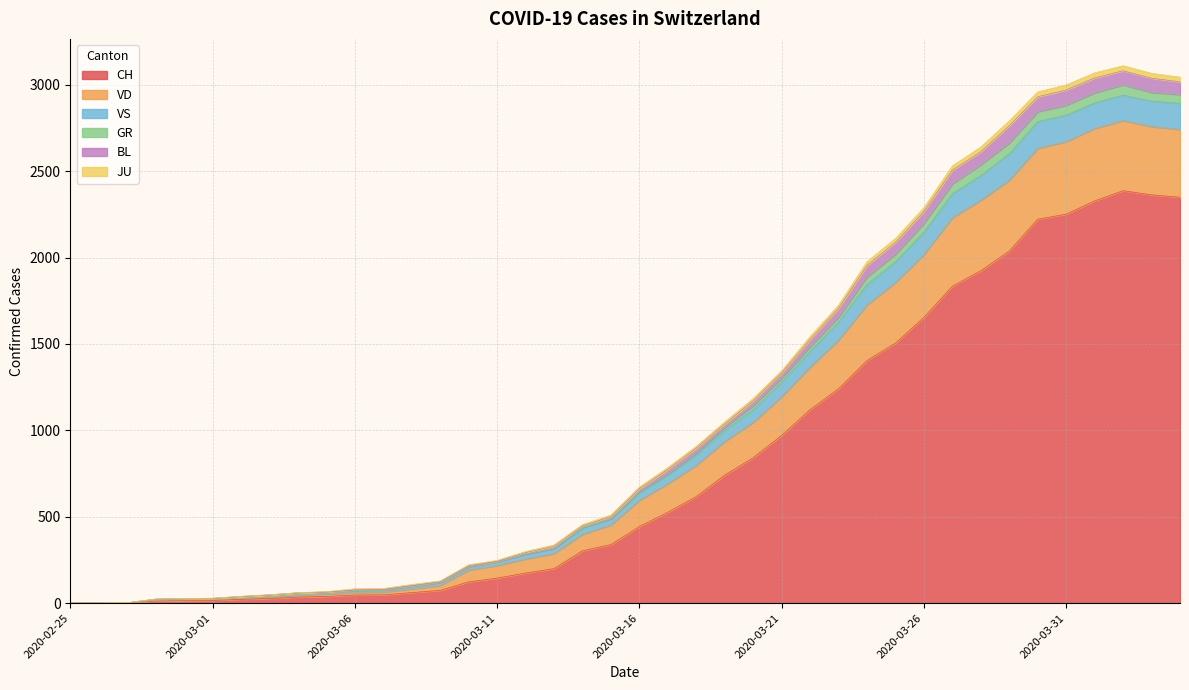

The value of BL at 2020-02-25 is -1839. True or false?

False